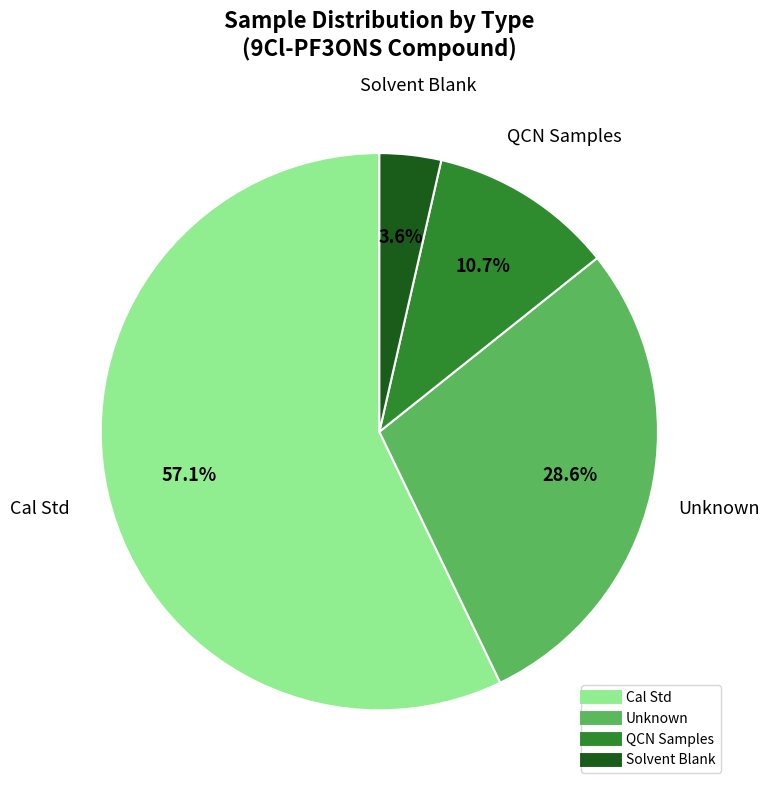

Is there any slice that represents more than half of the pie?

Yes